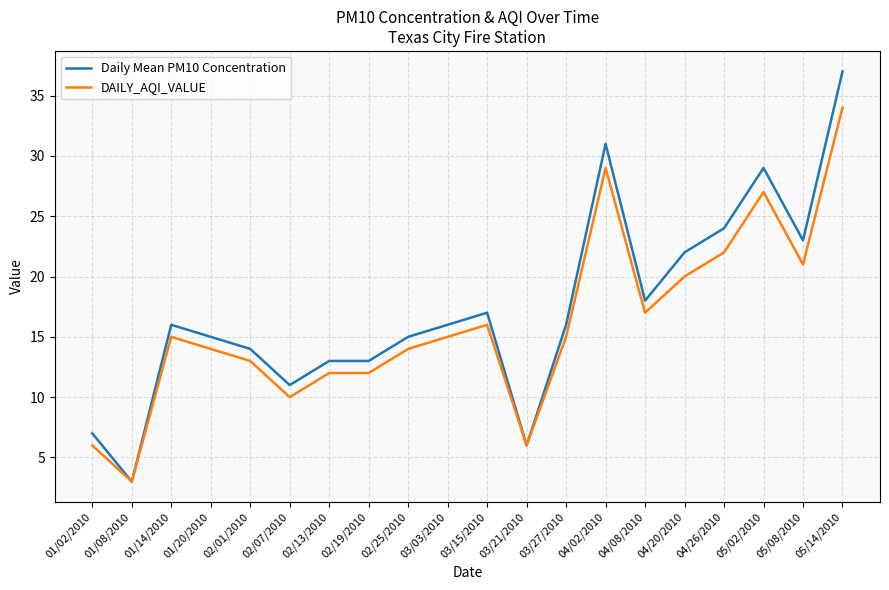

The Daily Mean PM10 Concentration series shows 16 at 03/27/2010. True or false?

True